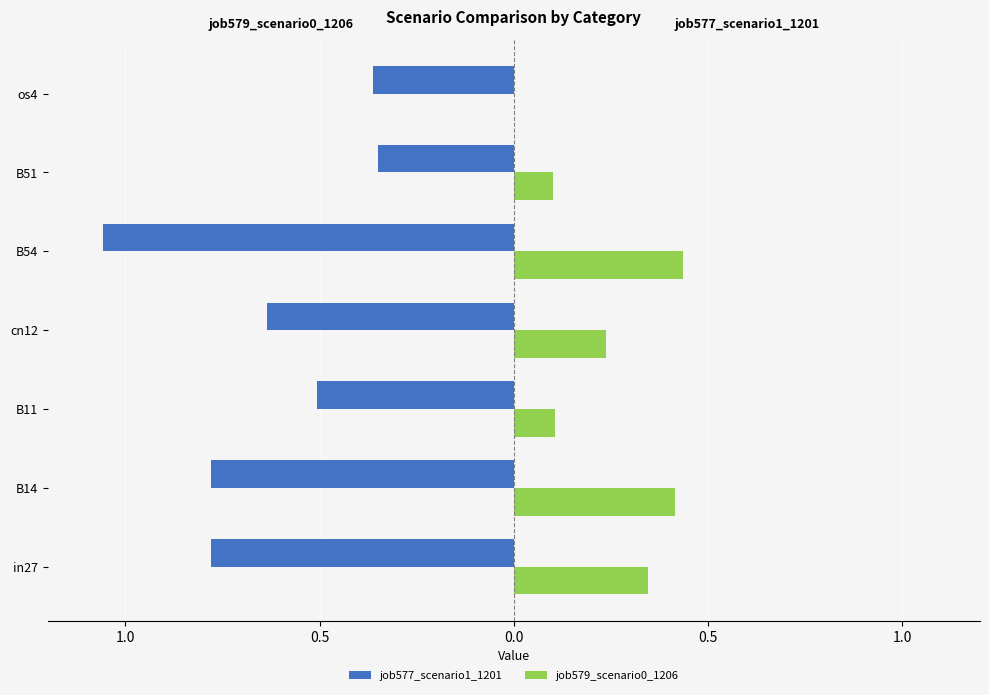

What are all the series names shown in the legend?

job577_scenario1_1201, job579_scenario0_1206